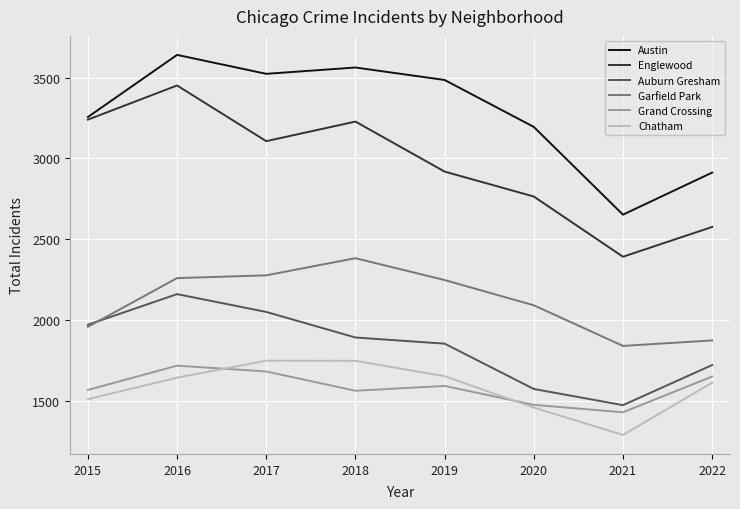

What is the total value across all series at 2019?

13759